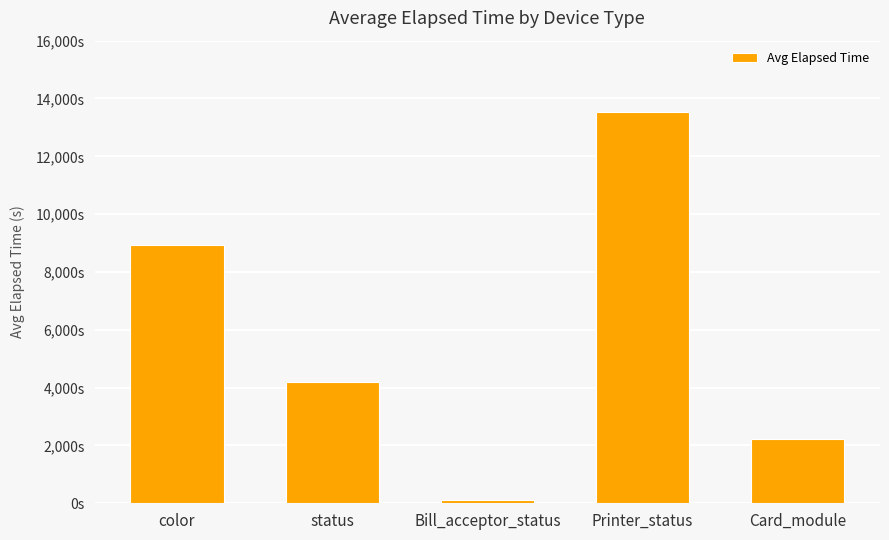

Are the bars horizontal?

No